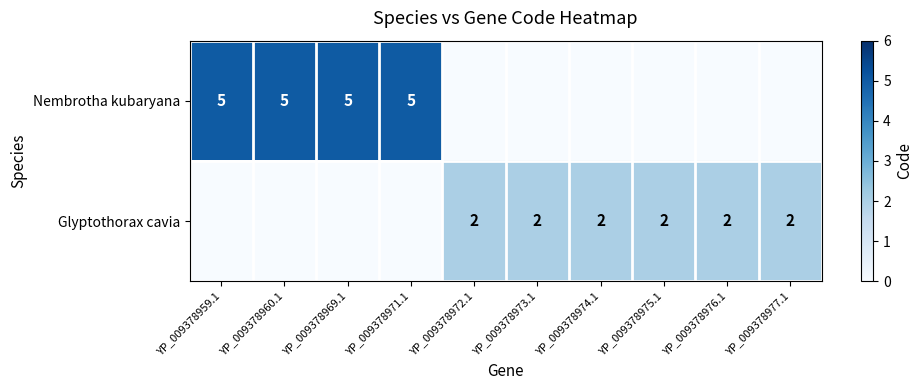

The Glyptothorax cavia series shows 3 at YP_009378974.1. True or false?

False